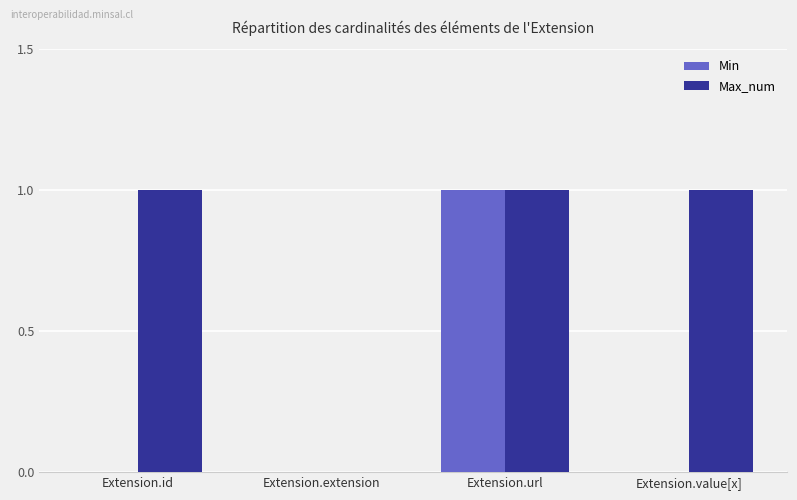

Reading left to right, extract all data points from this chart.

Min: 0	0	1	0
Max_num: 1	0	1	1